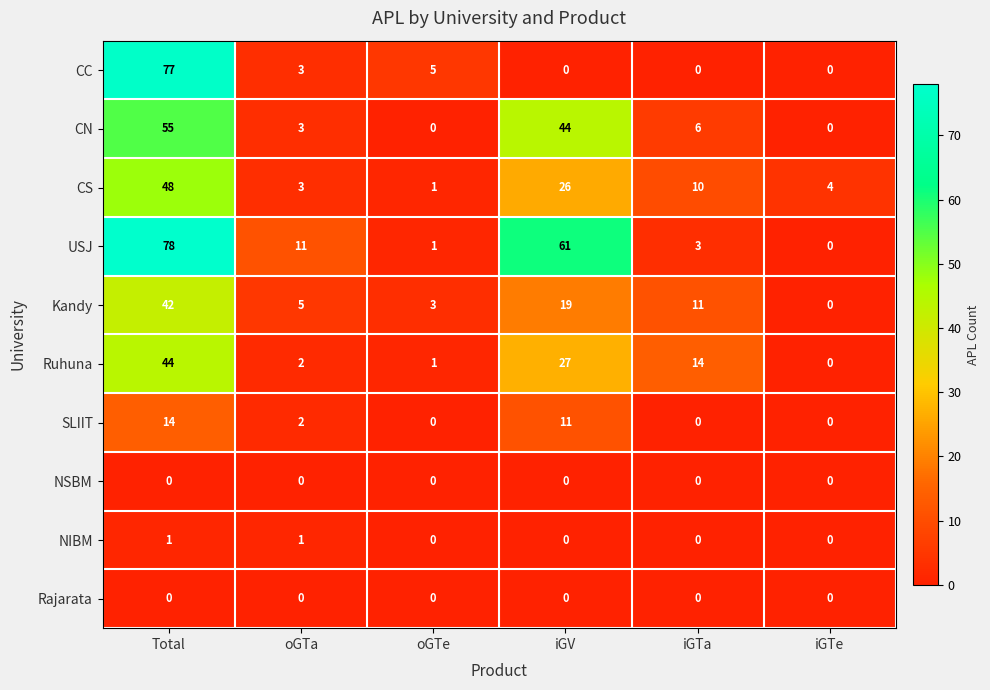

Which series has the largest total across all categories?

USJ